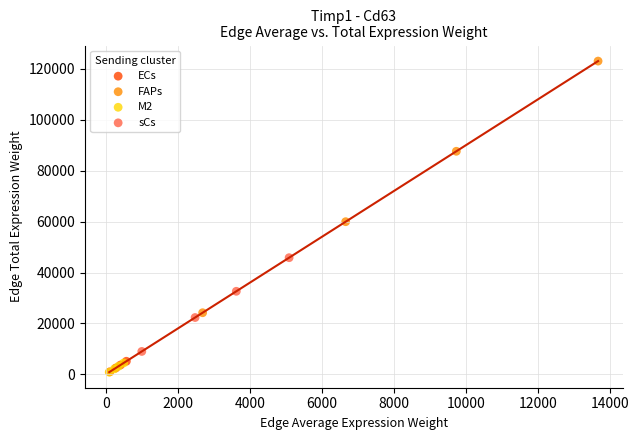

Which series reaches the maximum Y coordinate?

FAPs